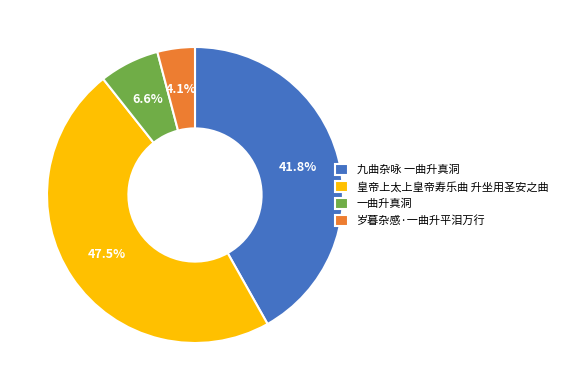

Combined, do 皇帝上太上皇帝寿乐曲 升坐用圣安之曲 and 一曲升真洞 account for over 50%?

Yes